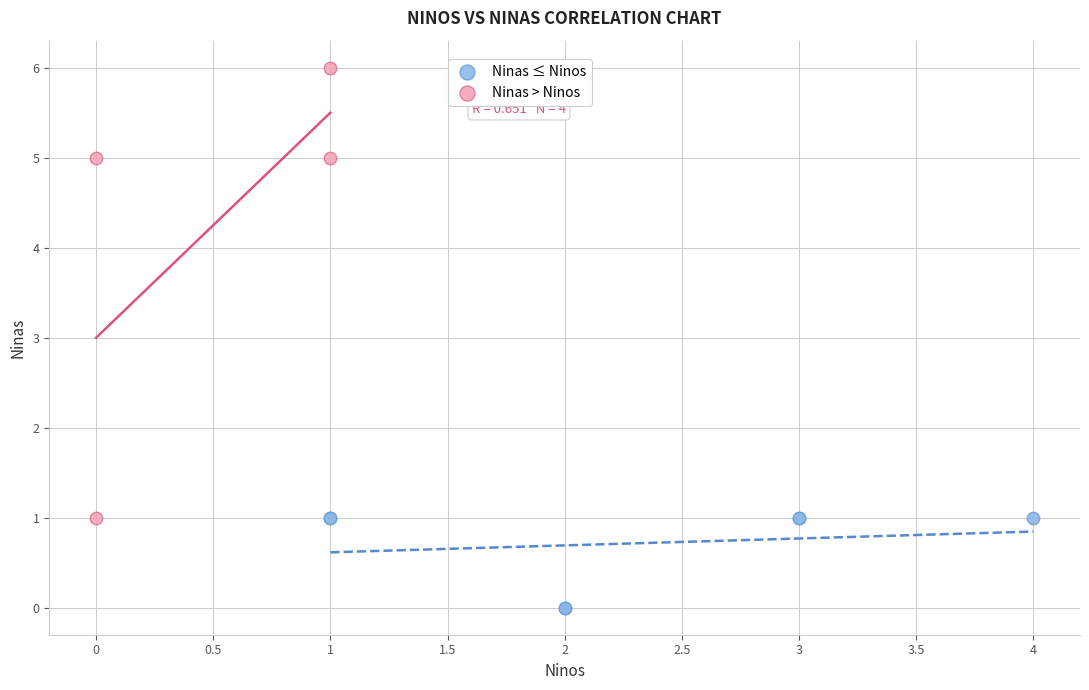

Which series has the largest Y range (max minus min)?

Ninas > Ninos